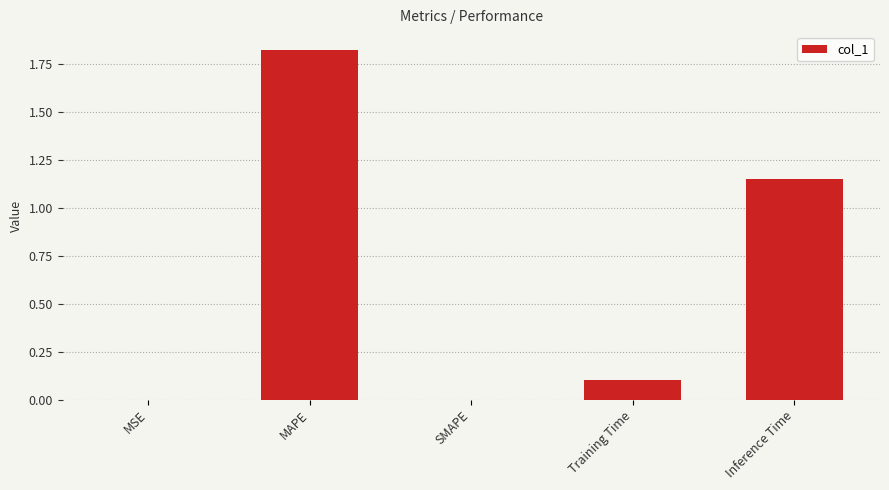

Which category has the highest value across all series?

MAPE